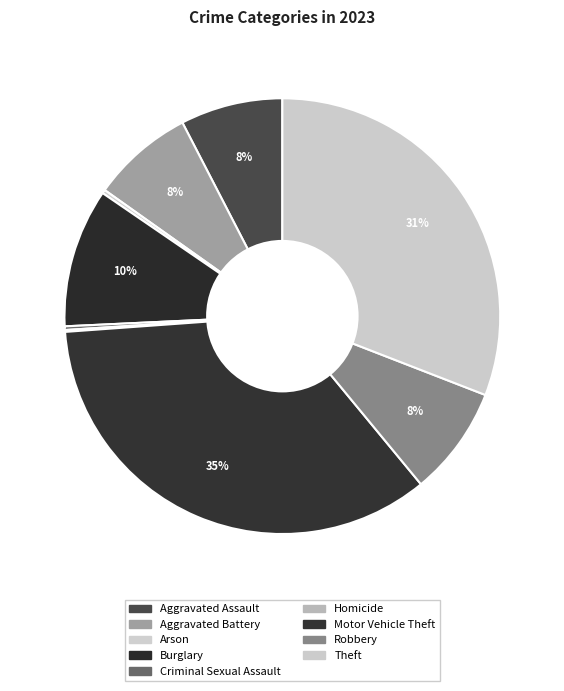

To the nearest percent, what is the difference between the Arson and Robbery slice percentages?

8%